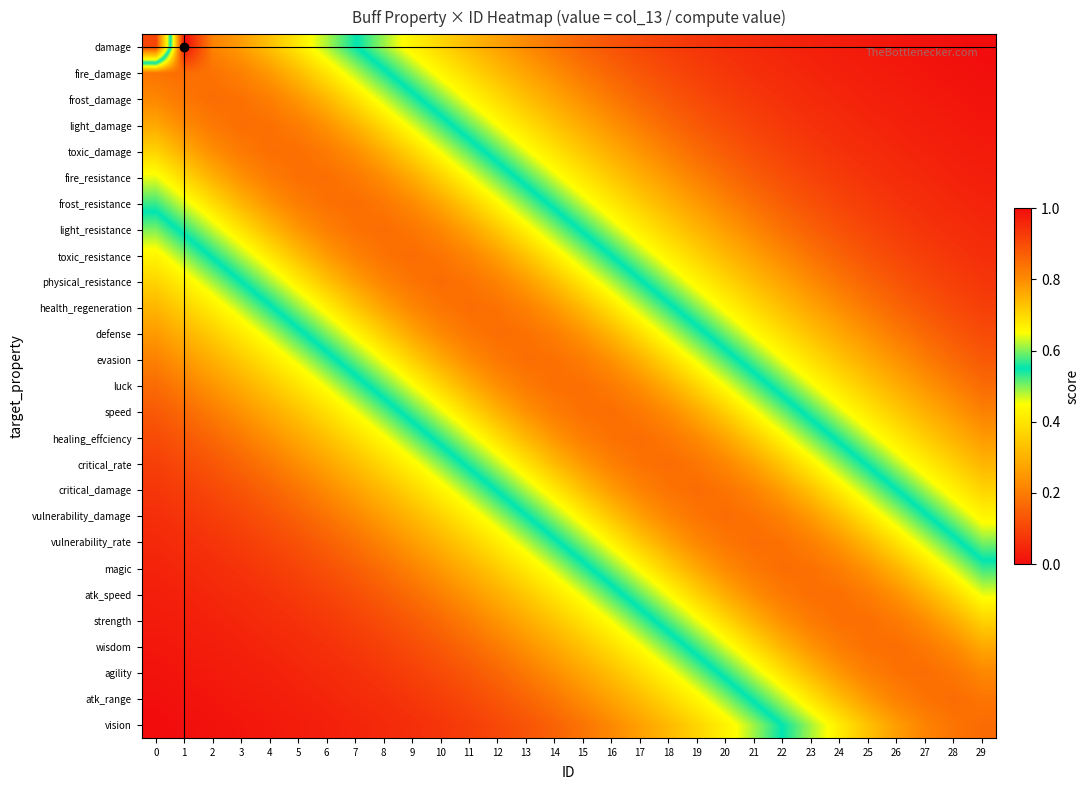

Reading left to right, extract all data points from this chart.

damage: 0=0.1	1=1.0	2=0.8	3=0.8	4=0.7	5=0.7	6=0.6	7=0.6	8=0.5	9=0.4	10=0.4	11=0.3	12=0.3	13=0.2	14=0.2	15=0.2	16=0.1	17=0.1	18=0.1	19=0.1	20=0.1	21=0.1	22=0.0	23=0.0	24=0.0	25=0.0	26=0.0	27=0.0	28=0.0	29=0.0
fire_damage: 0=0.8	1=0.8	2=0.8	3=0.8	4=0.8	5=0.7	6=0.7	7=0.6	8=0.6	9=0.5	10=0.4	11=0.4	12=0.3	13=0.3	14=0.2	15=0.2	16=0.2	17=0.1	18=0.1	19=0.1	20=0.1	21=0.1	22=0.1	23=0.0	24=0.0	25=0.0	26=0.0	27=0.0	28=0.0	29=0.0
frost_damage: 0=0.8	1=0.8	2=0.8	3=0.8	4=0.8	5=0.8	6=0.7	7=0.7	8=0.6	9=0.6	10=0.5	11=0.4	12=0.4	13=0.3	14=0.3	15=0.2	16=0.2	17=0.2	18=0.1	19=0.1	20=0.1	21=0.1	22=0.1	23=0.1	24=0.0	25=0.0	26=0.0	27=0.0	28=0.0	29=0.0
light_damage: 0=0.8	1=0.8	2=0.8	3=0.8	4=0.8	5=0.8	6=0.8	7=0.7	8=0.7	9=0.6	10=0.6	11=0.5	12=0.4	13=0.4	14=0.3	15=0.3	16=0.2	17=0.2	18=0.2	19=0.1	20=0.1	21=0.1	22=0.1	23=0.1	24=0.1	25=0.0	26=0.0	27=0.0	28=0.0	29=0.0
toxic_damage: 0=0.7	1=0.8	2=0.8	3=0.8	4=0.8	5=0.8	6=0.8	7=0.8	8=0.8	9=0.7	10=0.6	11=0.6	12=0.5	13=0.5	14=0.4	15=0.3	16=0.3	17=0.2	18=0.2	19=0.2	20=0.1	21=0.1	22=0.1	23=0.1	24=0.1	25=0.1	26=0.0	27=0.0	28=0.0	29=0.0
fire_resistance: 0=0.6	1=0.7	2=0.8	3=0.8	4=0.8	5=0.8	6=0.8	7=0.8	8=0.8	9=0.8	10=0.7	11=0.7	12=0.6	13=0.5	14=0.5	15=0.4	16=0.3	17=0.3	18=0.2	19=0.2	20=0.2	21=0.1	22=0.1	23=0.1	24=0.1	25=0.1	26=0.1	27=0.0	28=0.0	29=0.0
frost_resistance: 0=0.6	1=0.6	2=0.7	3=0.7	4=0.8	5=0.8	6=0.8	7=0.8	8=0.8	9=0.8	10=0.8	11=0.7	12=0.7	13=0.6	14=0.5	15=0.5	16=0.4	17=0.4	18=0.3	19=0.3	20=0.2	21=0.2	22=0.1	23=0.1	24=0.1	25=0.1	26=0.1	27=0.1	28=0.0	29=0.0
light_resistance: 0=0.5	1=0.6	2=0.6	3=0.7	4=0.7	5=0.8	6=0.8	7=0.8	8=0.8	9=0.8	10=0.8	11=0.8	12=0.7	13=0.7	14=0.6	15=0.5	16=0.5	17=0.4	18=0.4	19=0.3	20=0.3	21=0.2	22=0.2	23=0.1	24=0.1	25=0.1	26=0.1	27=0.1	28=0.1	29=0.1
toxic_resistance: 0=0.4	1=0.5	2=0.6	3=0.6	4=0.7	5=0.7	6=0.8	7=0.8	8=0.8	9=0.8	10=0.8	11=0.8	12=0.8	13=0.7	14=0.7	15=0.6	16=0.5	17=0.5	18=0.4	19=0.4	20=0.3	21=0.3	22=0.2	23=0.2	24=0.2	25=0.1	26=0.1	27=0.1	28=0.1	29=0.1
physical_resistance: 0=0.4	1=0.4	2=0.5	3=0.6	4=0.6	5=0.7	6=0.7	7=0.8	8=0.8	9=0.8	10=0.8	11=0.8	12=0.8	13=0.8	14=0.7	15=0.7	16=0.6	17=0.6	18=0.5	19=0.4	20=0.4	21=0.3	22=0.3	23=0.2	24=0.2	25=0.2	26=0.1	27=0.1	28=0.1	29=0.1
health_regeneration: 0=0.3	1=0.4	2=0.4	3=0.5	4=0.5	5=0.6	6=0.7	7=0.7	8=0.8	9=0.8	10=0.8	11=0.8	12=0.8	13=0.8	14=0.8	15=0.7	16=0.7	17=0.6	18=0.6	19=0.5	20=0.4	21=0.4	22=0.3	23=0.3	24=0.2	25=0.2	26=0.2	27=0.1	28=0.1	29=0.1
defense: 0=0.3	1=0.3	2=0.4	3=0.4	4=0.5	5=0.5	6=0.6	7=0.7	8=0.7	9=0.8	10=0.8	11=0.8	12=0.8	13=0.8	14=0.8	15=0.8	16=0.7	17=0.7	18=0.6	19=0.6	20=0.5	21=0.4	22=0.4	23=0.3	24=0.3	25=0.2	26=0.2	27=0.2	28=0.1	29=0.1
evasion: 0=0.2	1=0.2	2=0.3	3=0.3	4=0.4	5=0.5	6=0.5	7=0.6	8=0.7	9=0.7	10=0.8	11=0.8	12=0.8	13=0.8	14=0.8	15=0.8	16=0.8	17=0.7	18=0.7	19=0.6	20=0.6	21=0.5	22=0.5	23=0.4	24=0.3	25=0.3	26=0.2	27=0.2	28=0.2	29=0.1
luck: 0=0.2	1=0.2	2=0.2	3=0.3	4=0.3	5=0.4	6=0.5	7=0.5	8=0.6	9=0.6	10=0.7	11=0.8	12=0.8	13=0.8	14=0.8	15=0.8	16=0.8	17=0.8	18=0.8	19=0.7	20=0.6	21=0.6	22=0.5	23=0.5	24=0.4	25=0.3	26=0.3	27=0.2	28=0.2	29=0.2
speed: 0=0.1	1=0.2	2=0.2	3=0.2	4=0.3	5=0.3	6=0.4	7=0.5	8=0.5	9=0.6	10=0.6	11=0.7	12=0.7	13=0.8	14=0.8	15=0.8	16=0.8	17=0.8	18=0.8	19=0.8	20=0.7	21=0.7	22=0.6	23=0.5	24=0.5	25=0.4	26=0.3	27=0.3	28=0.2	29=0.2
healing_effciency: 0=0.1	1=0.1	2=0.2	3=0.2	4=0.2	5=0.3	6=0.3	7=0.4	8=0.4	9=0.5	10=0.6	11=0.6	12=0.7	13=0.7	14=0.8	15=0.8	16=0.8	17=0.8	18=0.8	19=0.8	20=0.8	21=0.7	22=0.7	23=0.6	24=0.5	25=0.5	26=0.4	27=0.4	28=0.3	29=0.3
critical_rate: 0=0.1	1=0.1	2=0.1	3=0.2	4=0.2	5=0.2	6=0.3	7=0.3	8=0.4	9=0.4	10=0.5	11=0.6	12=0.6	13=0.7	14=0.7	15=0.8	16=0.8	17=0.8	18=0.8	19=0.8	20=0.8	21=0.8	22=0.7	23=0.7	24=0.6	25=0.5	26=0.5	27=0.4	28=0.4	29=0.3
critical_damage: 0=0.1	1=0.1	2=0.1	3=0.1	4=0.2	5=0.2	6=0.2	7=0.3	8=0.3	9=0.4	10=0.4	11=0.5	12=0.6	13=0.6	14=0.7	15=0.7	16=0.8	17=0.8	18=0.8	19=0.8	20=0.8	21=0.8	22=0.8	23=0.7	24=0.7	25=0.6	26=0.6	27=0.5	28=0.4	29=0.4
vulnerability_damage: 0=0.1	1=0.1	2=0.1	3=0.1	4=0.1	5=0.2	6=0.2	7=0.2	8=0.3	9=0.3	10=0.4	11=0.4	12=0.5	13=0.5	14=0.6	15=0.7	16=0.7	17=0.8	18=0.8	19=0.8	20=0.8	21=0.8	22=0.8	23=0.8	24=0.7	25=0.7	26=0.6	27=0.6	28=0.5	29=0.4
vulnerability_rate: 0=0.1	1=0.1	2=0.1	3=0.1	4=0.1	5=0.1	6=0.1	7=0.2	8=0.2	9=0.3	10=0.3	11=0.4	12=0.4	13=0.5	14=0.5	15=0.6	16=0.7	17=0.7	18=0.8	19=0.8	20=0.8	21=0.8	22=0.8	23=0.8	24=0.8	25=0.7	26=0.7	27=0.6	28=0.6	29=0.5
magic: 0=0.0	1=0.0	2=0.1	3=0.1	4=0.1	5=0.1	6=0.1	7=0.1	8=0.2	9=0.2	10=0.3	11=0.3	12=0.4	13=0.4	14=0.5	15=0.5	16=0.6	17=0.7	18=0.7	19=0.8	20=0.8	21=0.8	22=0.8	23=0.8	24=0.8	25=0.8	26=0.7	27=0.7	28=0.6	29=0.6
atk_speed: 0=0.0	1=0.0	2=0.0	3=0.1	4=0.1	5=0.1	6=0.1	7=0.1	8=0.1	9=0.2	10=0.2	11=0.2	12=0.3	13=0.3	14=0.4	15=0.5	16=0.5	17=0.6	18=0.7	19=0.7	20=0.8	21=0.8	22=0.8	23=0.8	24=0.8	25=0.8	26=0.8	27=0.8	28=0.7	29=0.6
strength: 0=0.0	1=0.0	2=0.0	3=0.0	4=0.1	5=0.1	6=0.1	7=0.1	8=0.1	9=0.1	10=0.2	11=0.2	12=0.2	13=0.3	14=0.3	15=0.4	16=0.5	17=0.5	18=0.6	19=0.6	20=0.7	21=0.8	22=0.8	23=0.8	24=0.8	25=0.8	26=0.8	27=0.8	28=0.8	29=0.7
wisdom: 0=0.0	1=0.0	2=0.0	3=0.0	4=0.0	5=0.1	6=0.1	7=0.1	8=0.1	9=0.1	10=0.1	11=0.2	12=0.2	13=0.2	14=0.3	15=0.3	16=0.4	17=0.4	18=0.5	19=0.6	20=0.6	21=0.7	22=0.7	23=0.8	24=0.8	25=0.8	26=0.8	27=0.8	28=0.8	29=0.8
agility: 0=0.0	1=0.0	2=0.0	3=0.0	4=0.0	5=0.0	6=0.1	7=0.1	8=0.1	9=0.1	10=0.1	11=0.1	12=0.2	13=0.2	14=0.2	15=0.3	16=0.3	17=0.4	18=0.4	19=0.5	20=0.6	21=0.6	22=0.7	23=0.7	24=0.8	25=0.8	26=0.8	27=0.8	28=0.8	29=0.8
atk_range: 0=0.0	1=0.0	2=0.0	3=0.0	4=0.0	5=0.0	6=0.0	7=0.1	8=0.1	9=0.1	10=0.1	11=0.1	12=0.1	13=0.2	14=0.2	15=0.2	16=0.3	17=0.3	18=0.4	19=0.4	20=0.5	21=0.6	22=0.6	23=0.7	24=0.7	25=0.8	26=0.8	27=0.8	28=0.8	29=0.8
vision: 0=0.0	1=0.0	2=0.0	3=0.0	4=0.0	5=0.0	6=0.0	7=0.0	8=0.1	9=0.1	10=0.1	11=0.1	12=0.1	13=0.1	14=0.2	15=0.2	16=0.2	17=0.3	18=0.3	19=0.4	20=0.4	21=0.5	22=0.6	23=0.6	24=0.7	25=0.7	26=0.8	27=0.8	28=0.8	29=0.8